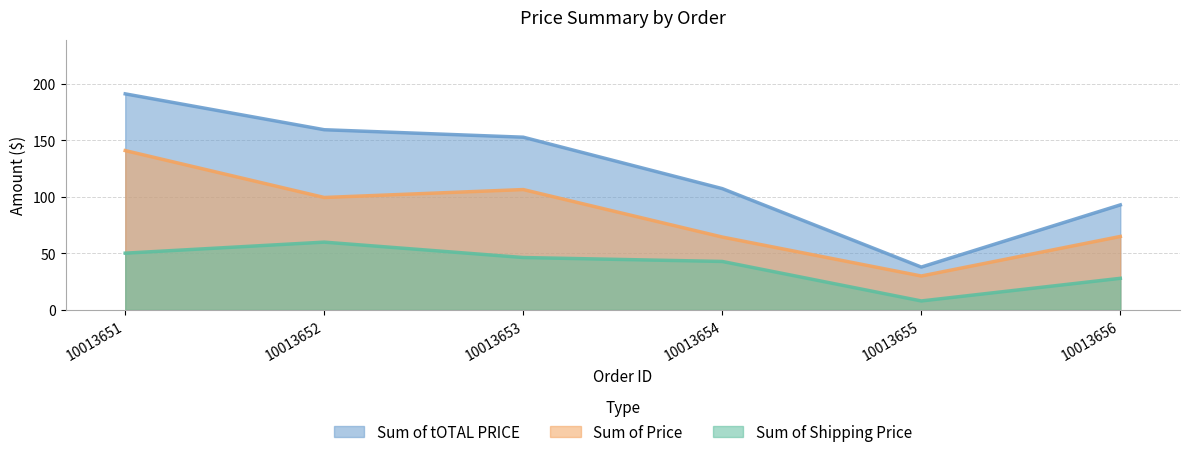

At 10013653, list the series in order from largest to smallest.

Sum of tOTAL PRICE, Sum of Price, Sum of Shipping Price